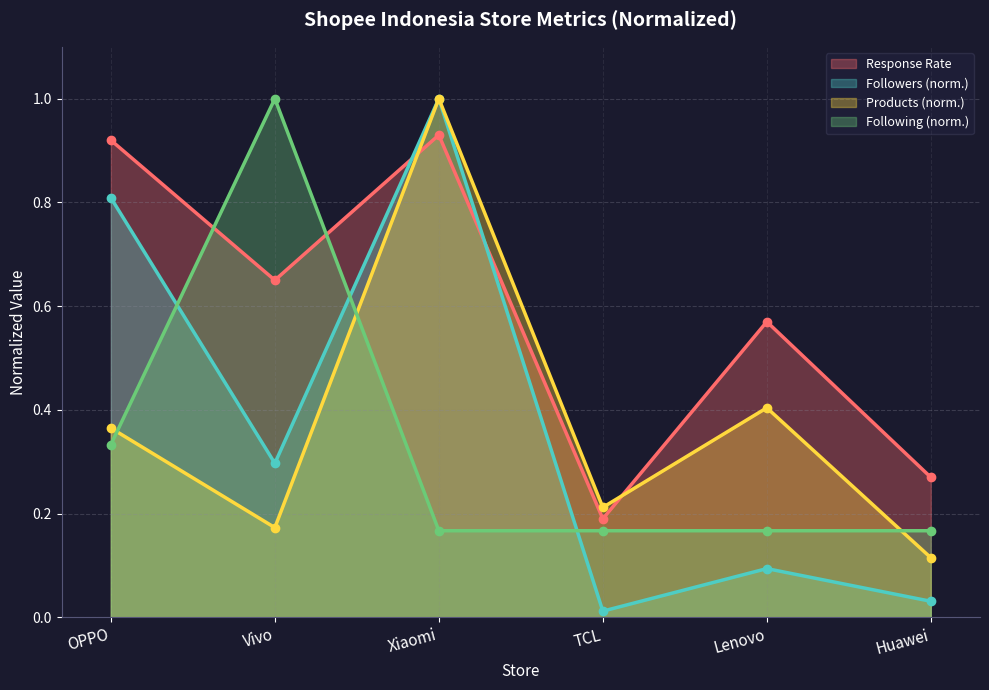

At which category is the sum across all series the highest?

Xiaomi